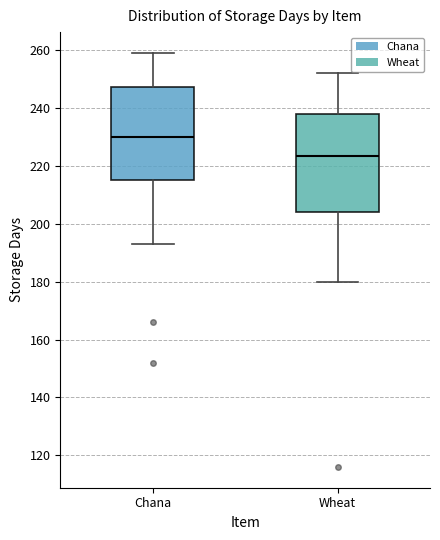

Reading left to right, read every box against the y-axis: the position of its median line, the range the box covers, and the ends of its whiskers. The values are not printed on the chart, so give them approximately, as read against the axis.

Chana: median 230, box 216 to 248, whiskers 194 to 260
Wheat: median 224, box 204 to 238, whiskers 180 to 252